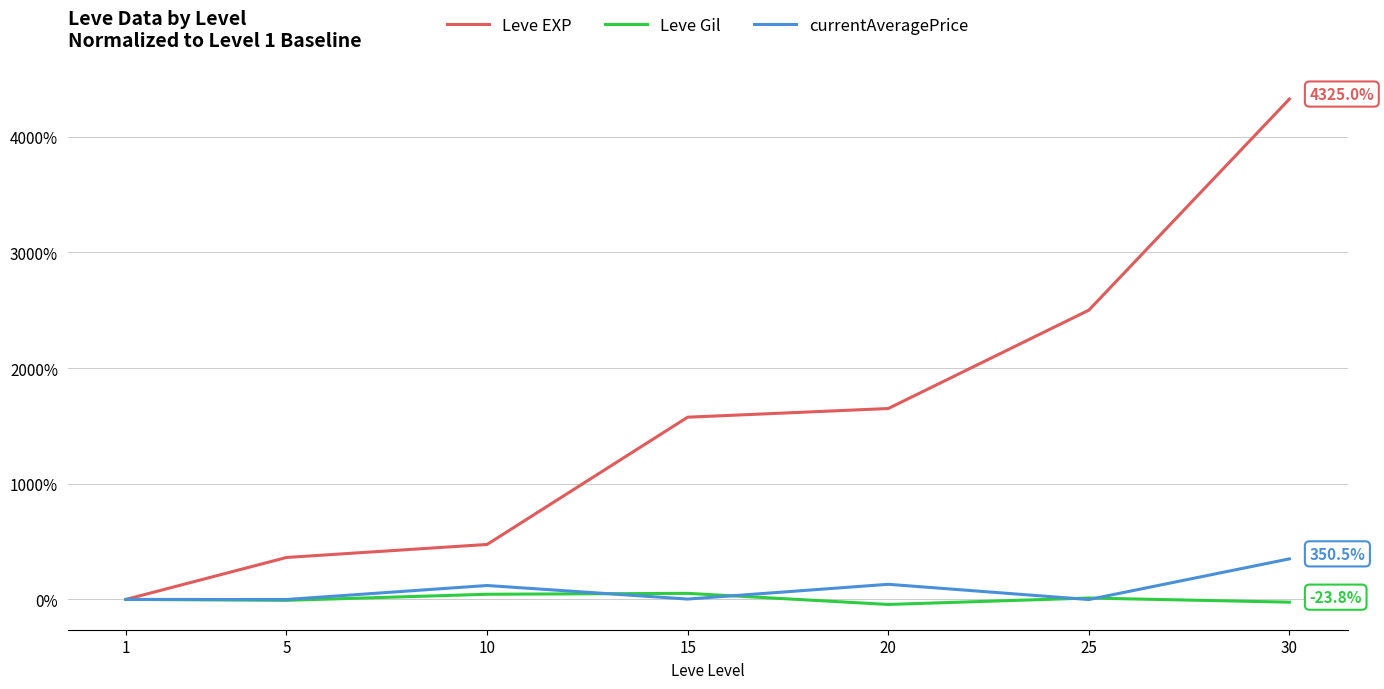

What is the average value of the currentAveragePrice series?

86.1